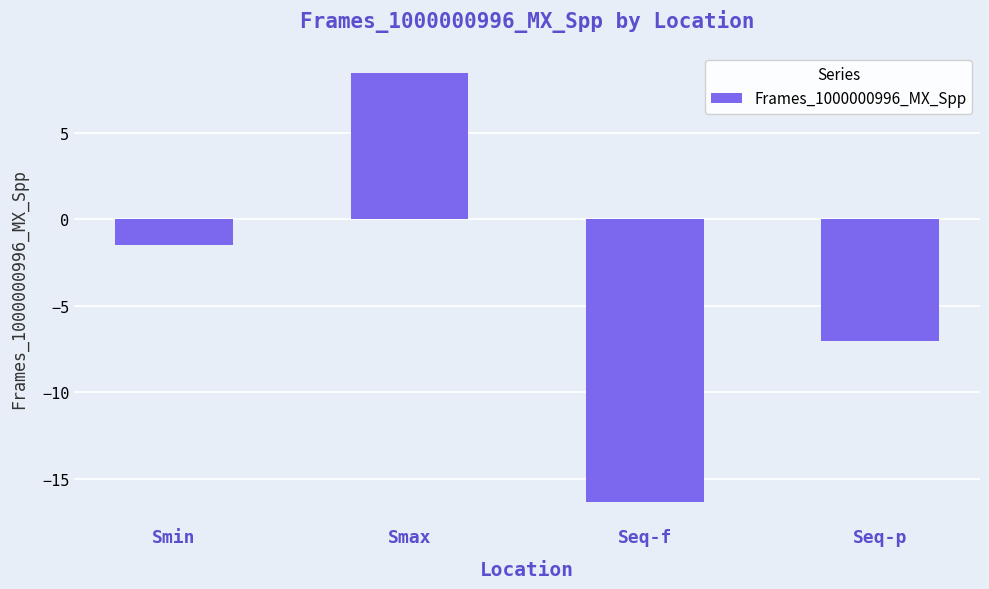

List the labels in order of value, smallest first.

Seq-f, Seq-p, Smin, Smax